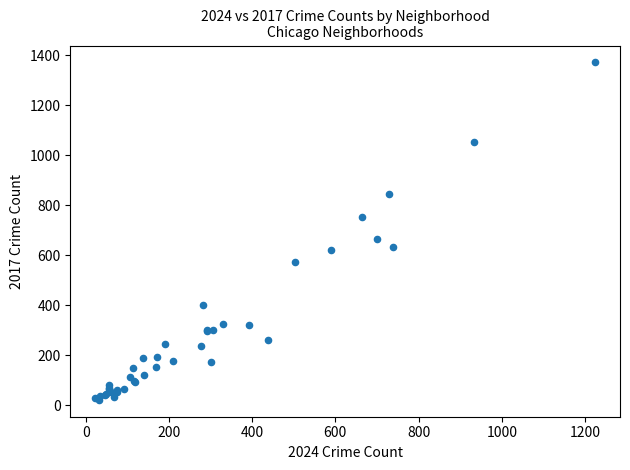

What Y value in the scatter plot is closest to 696?

666